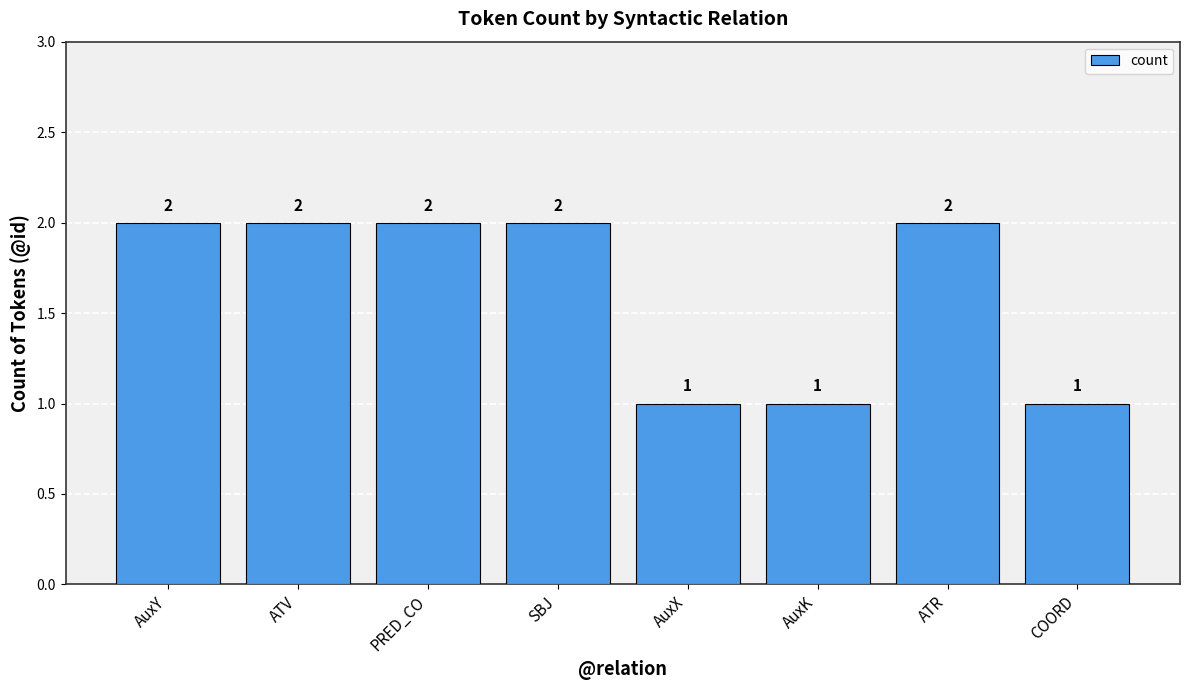

Is it true that the value at AuxX is 2?

False